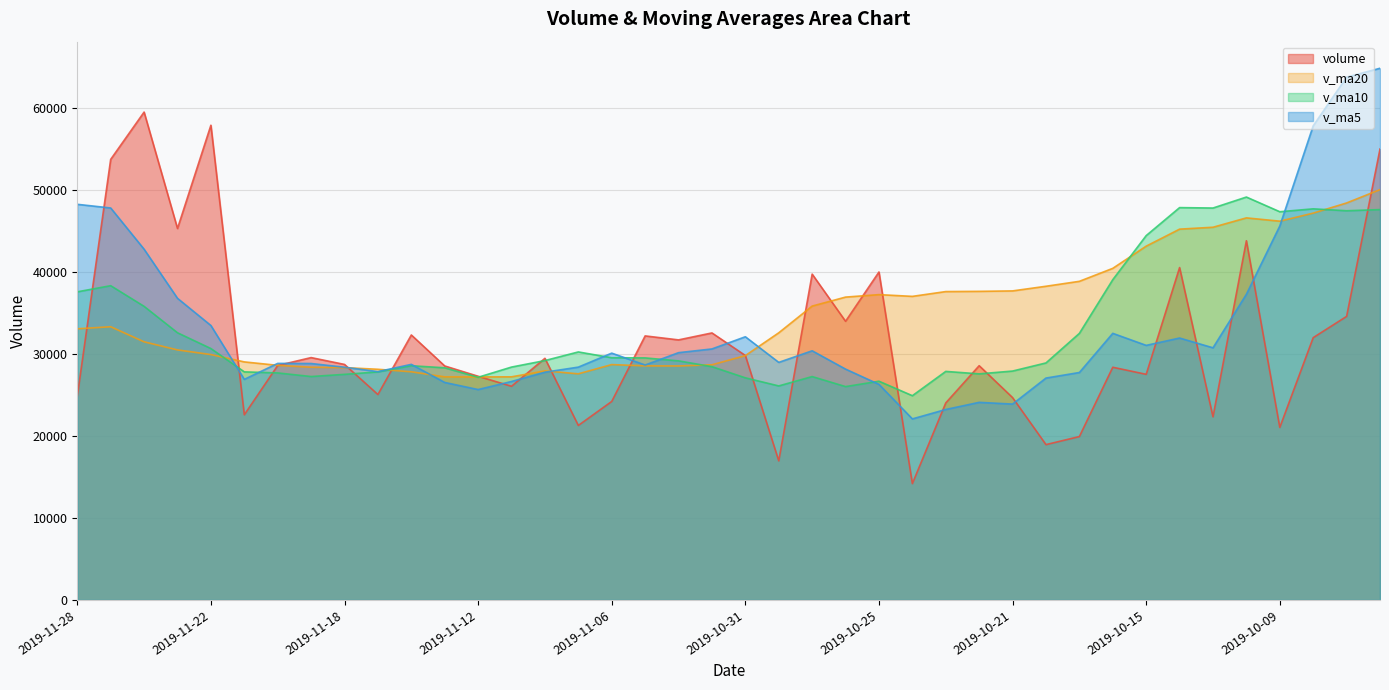

Where is the first local minimum for v_ma20?

2019-11-12